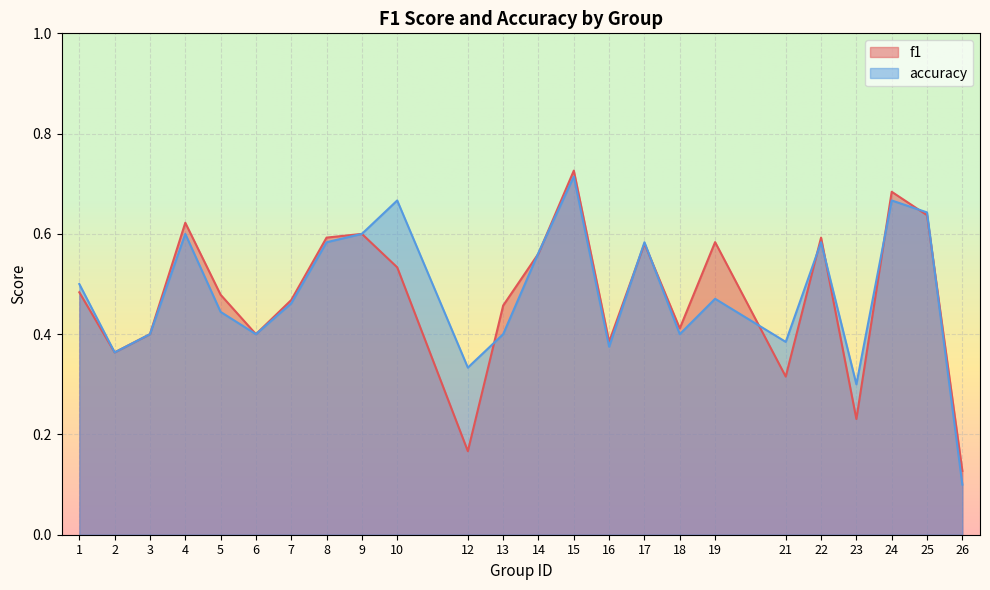

At which label is accuracy closest to 0?

26